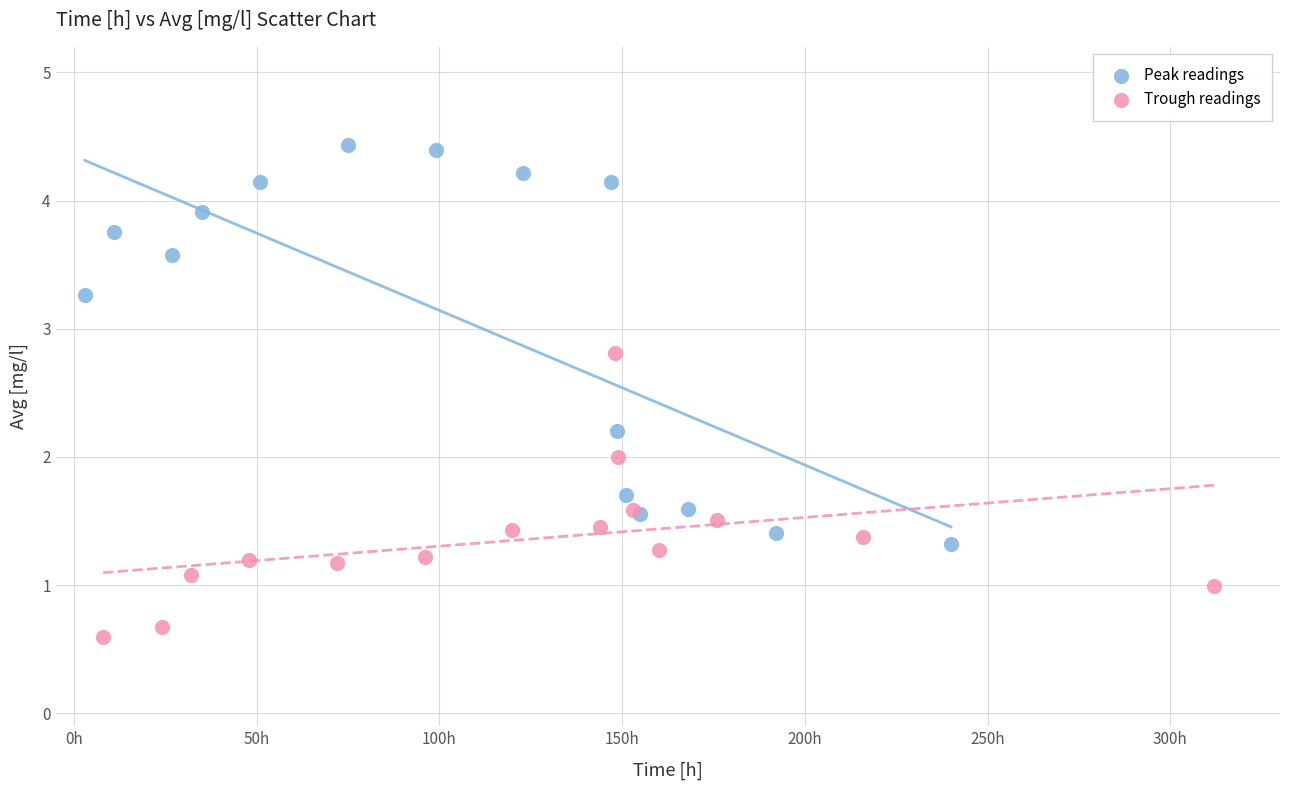

Which series has the largest Y range (max minus min)?

Peak readings